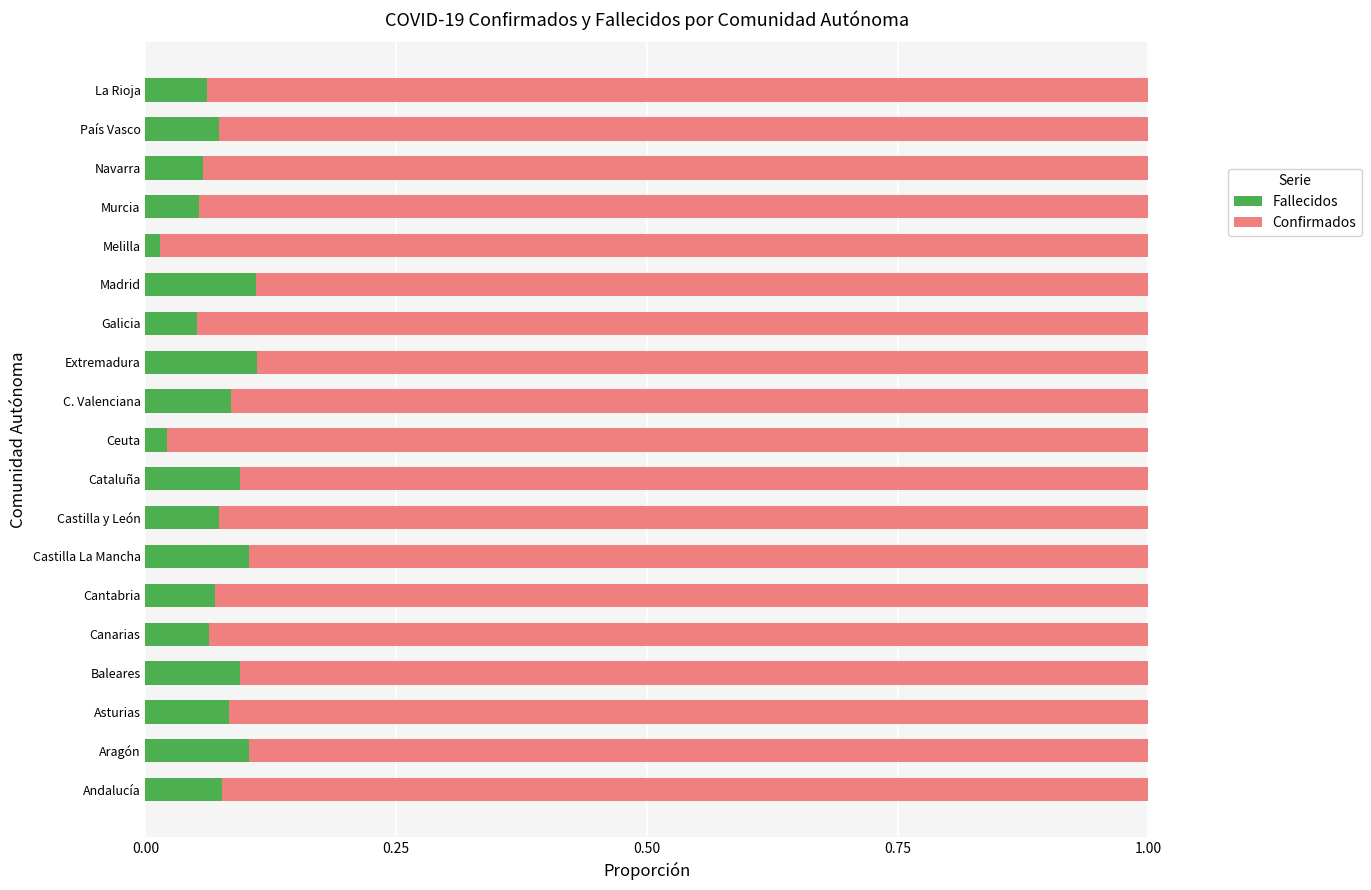

Is it true that Fallecidos equals 0.1 at C. Valenciana?

True